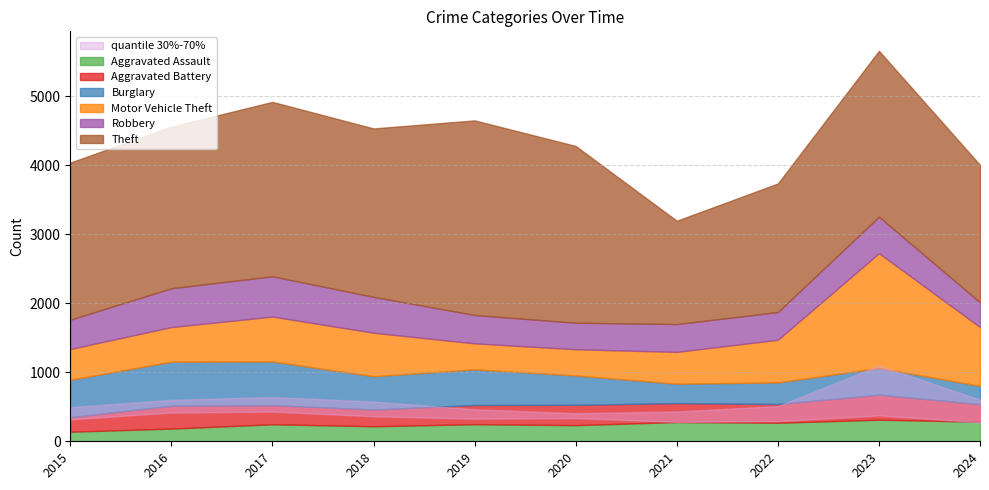

What is the value of the Aggravated Assault point at the 9th from the left?

313